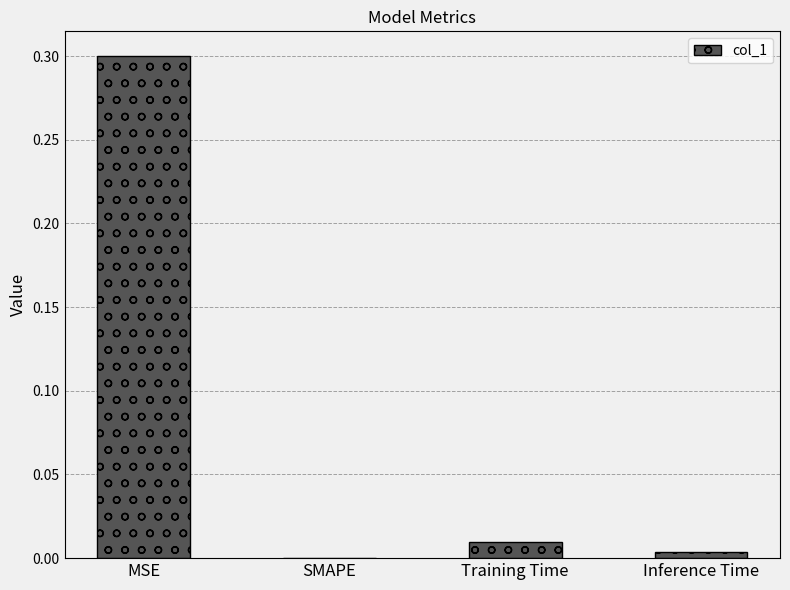

Which label corresponds to the largest value in the chart?

MSE